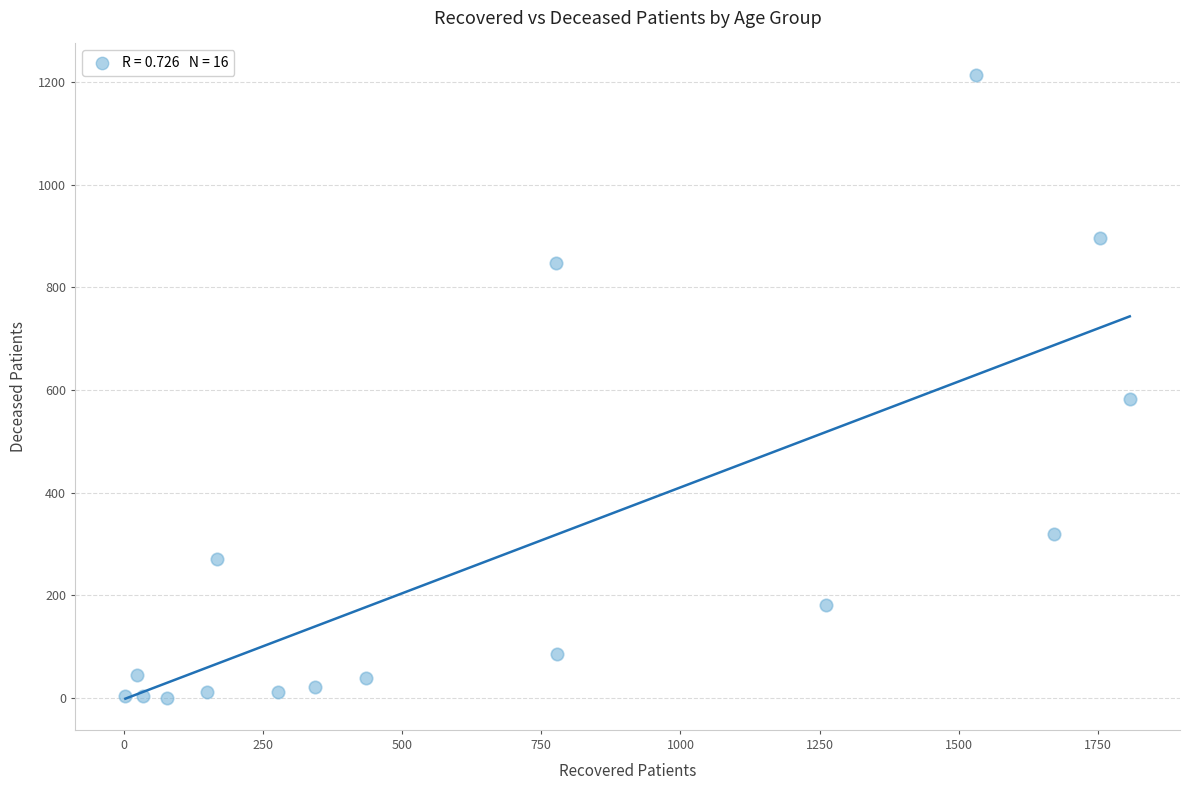

What Y value in the scatter plot is closest to 607?

582